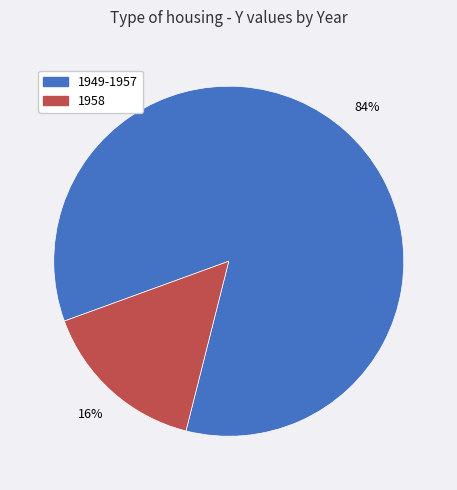

Is there a majority slice in this chart?

Yes